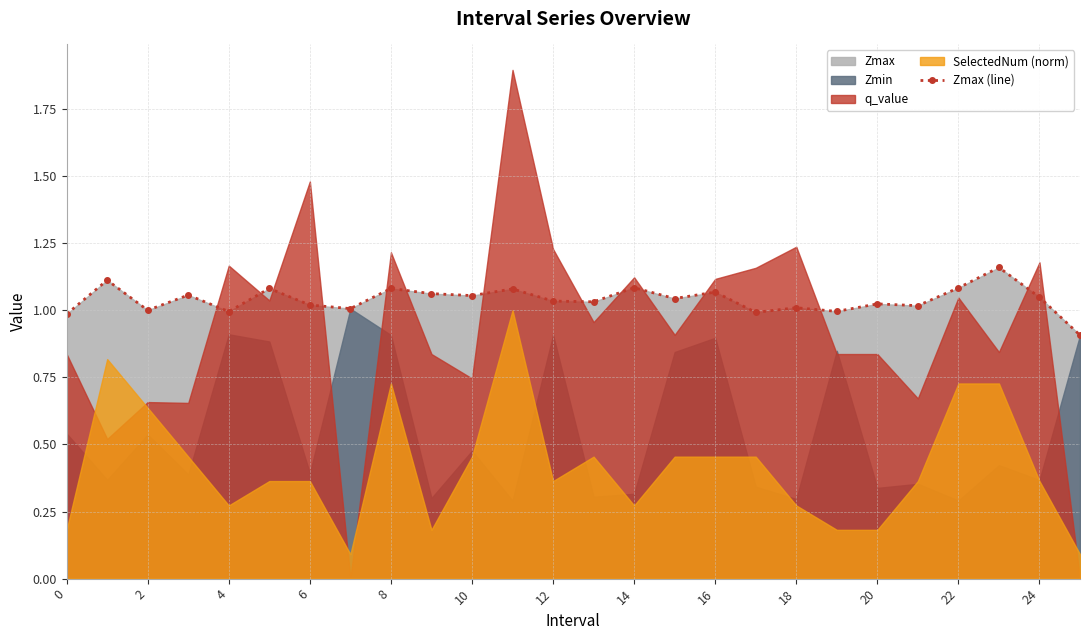

How many lines are shown in the chart?

1